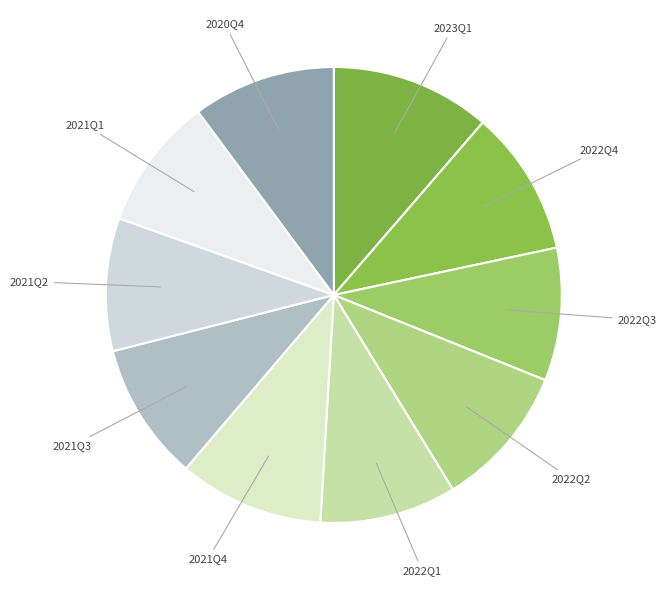

Count the number of slices in the pie.

10